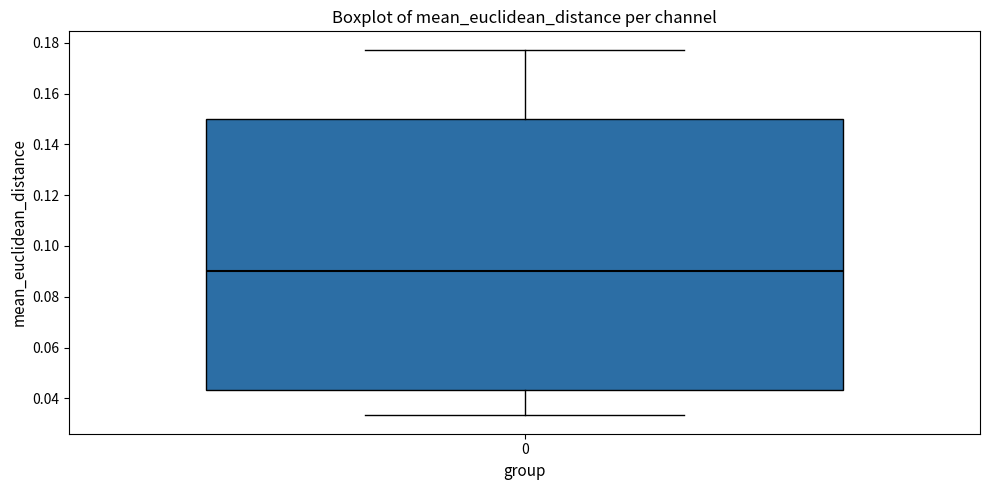

Read this box plot against the y-axis: the position of the median line, the range covered by the box, and the ends of both whiskers. The values are not printed on the chart, so give them approximately, as read against the axis.

median 0.090, box 0.044 to 0.150, whiskers 0.034 to 0.178